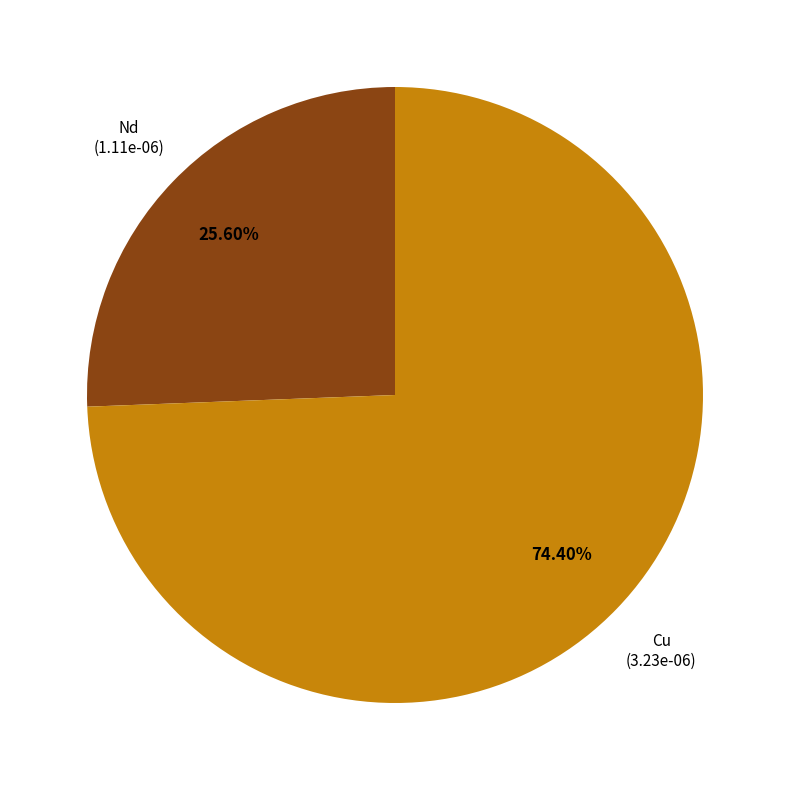

To the nearest percent, what is the average slice percentage?

50%